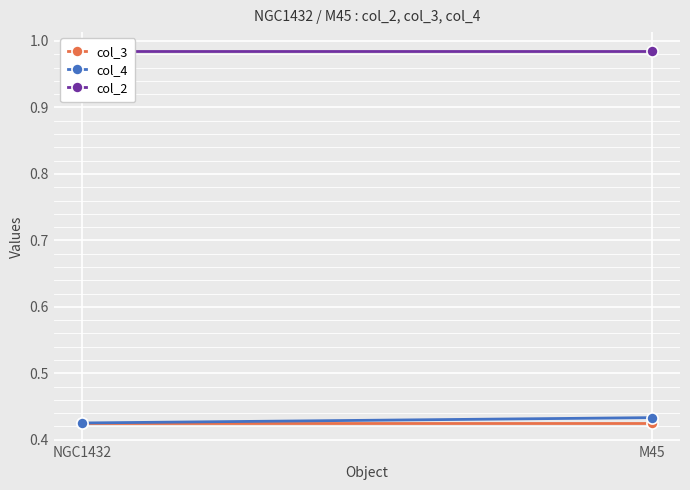

Reading left to right, list all the values displayed in this chart.

col_3: NGC1432=0.4	M45=0.4
col_4: NGC1432=0.4	M45=0.4
col_2: NGC1432=1.0	M45=1.0